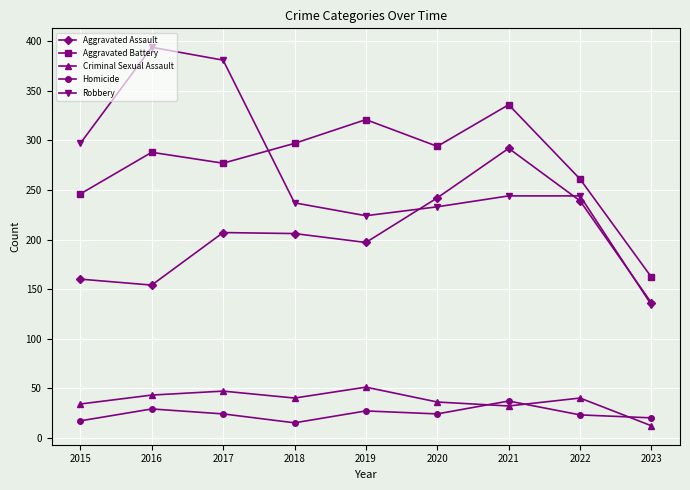

What is the spread (max minus min) of values at 2015?

280